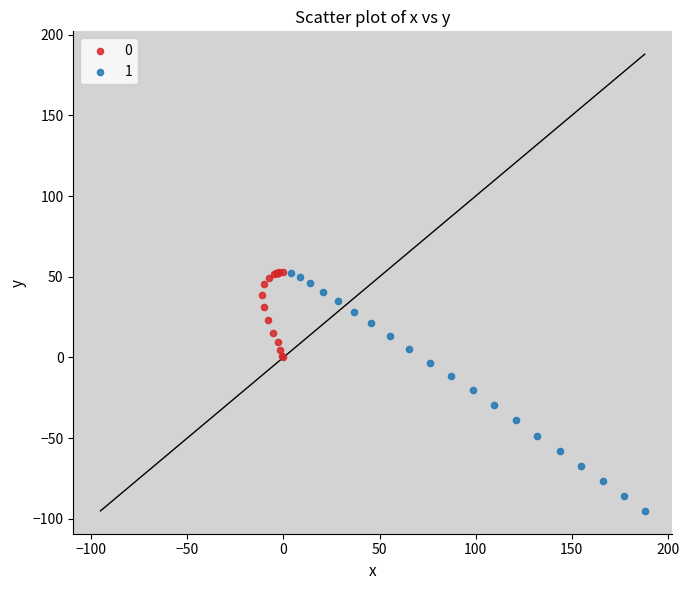

Which series reaches the minimum Y coordinate?

1